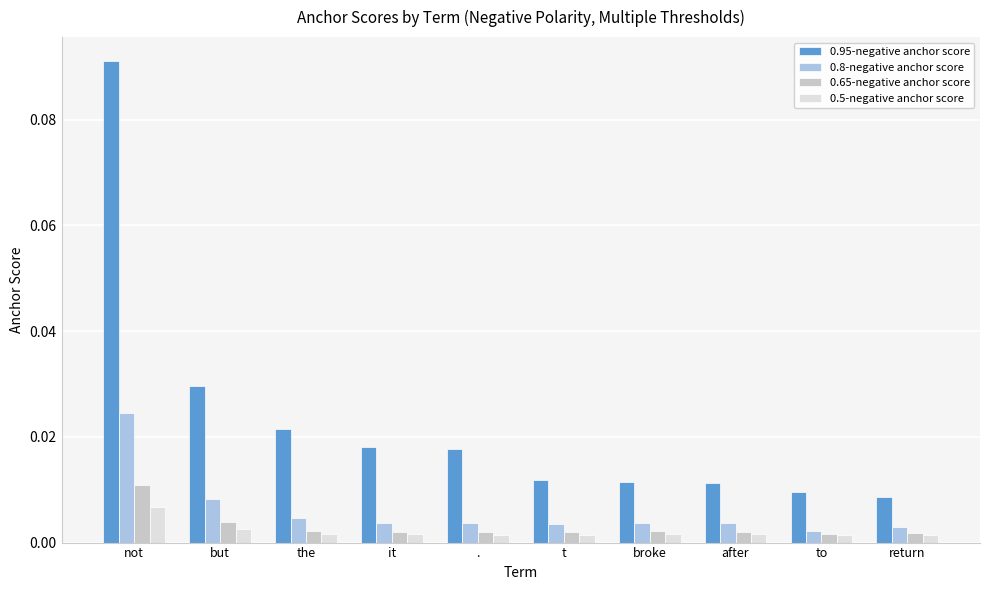

At which category is the sum across all series the highest?

not